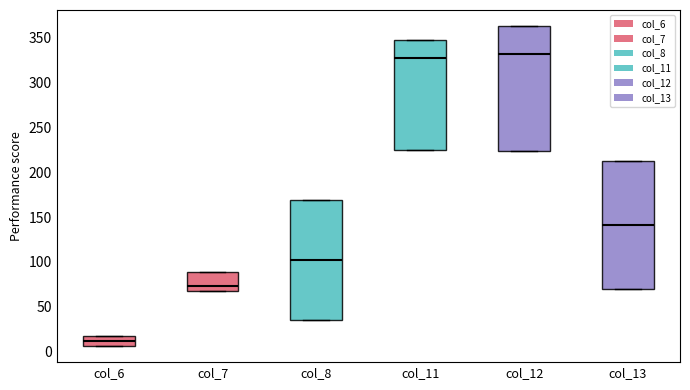

Reading left to right, read every box against the y-axis: the position of its median line, the range the box covers, and the ends of its whiskers. The values are not printed on the chart, so give them approximately, as read against the axis.

col_6: median 10, box 5 to 20, whiskers 5 to 20
col_7: median 75, box 70 to 90, whiskers 70 to 90
col_8: median 100, box 35 to 170, whiskers 35 to 170
col_11: median 330, box 225 to 350, whiskers 225 to 350
col_12: median 330, box 225 to 365, whiskers 225 to 365
col_13: median 140, box 70 to 210, whiskers 70 to 210